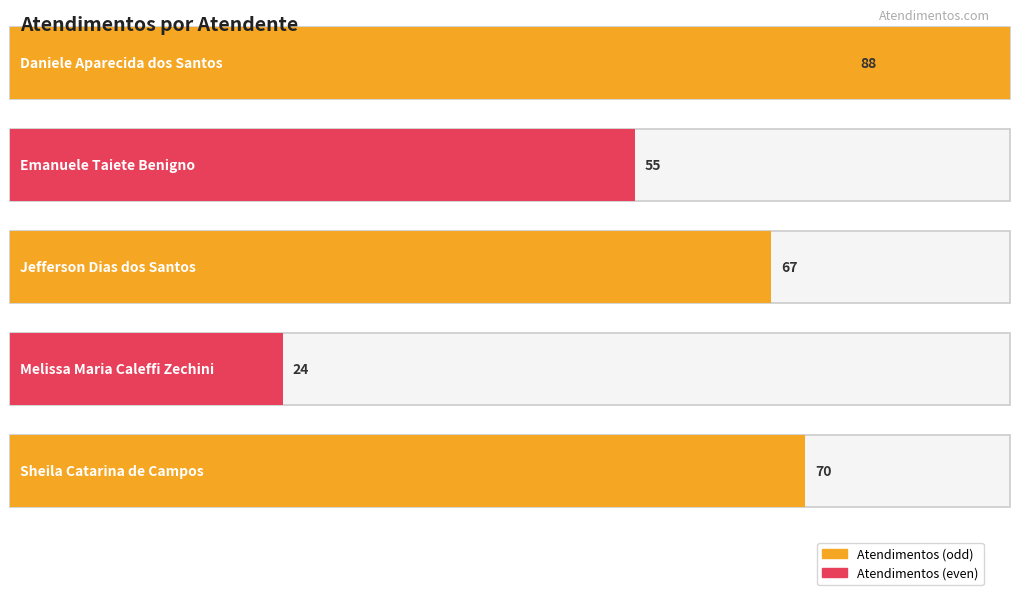

Reading left to right, list all the values displayed in this chart.

Daniele Aparecida dos Santos=88	Emanuele Taiete Benigno=55	Jefferson Dias dos Santos=67	Melissa Maria Caleffi Zechini=24	Sheila Catarina de Campos=70